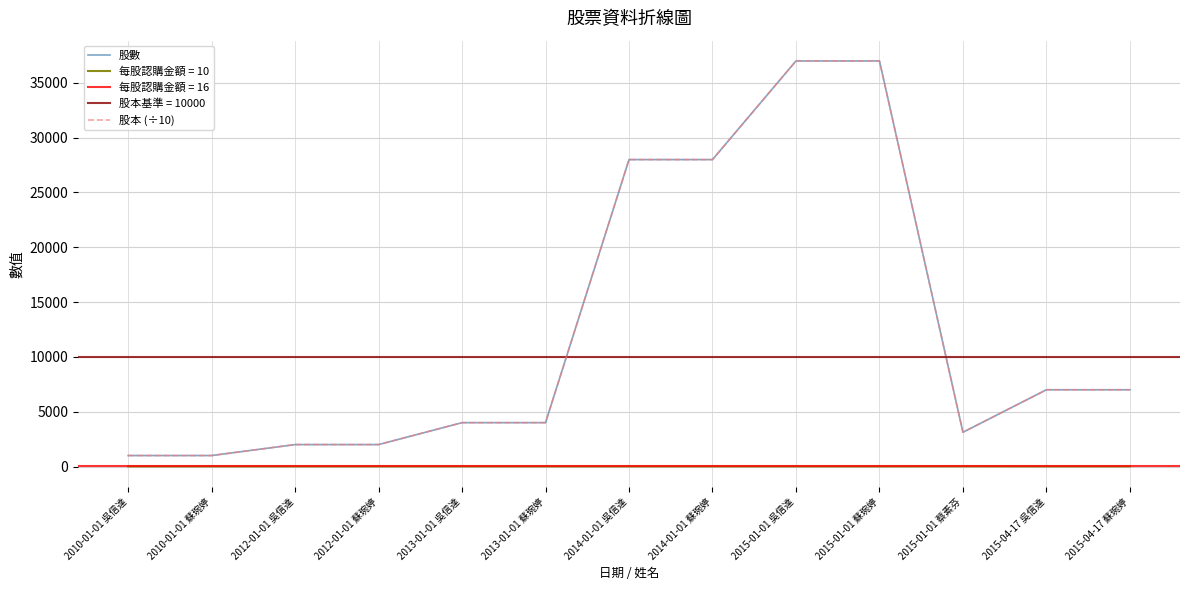

How many interior local valleys does the 股本 (÷10) series have?

1